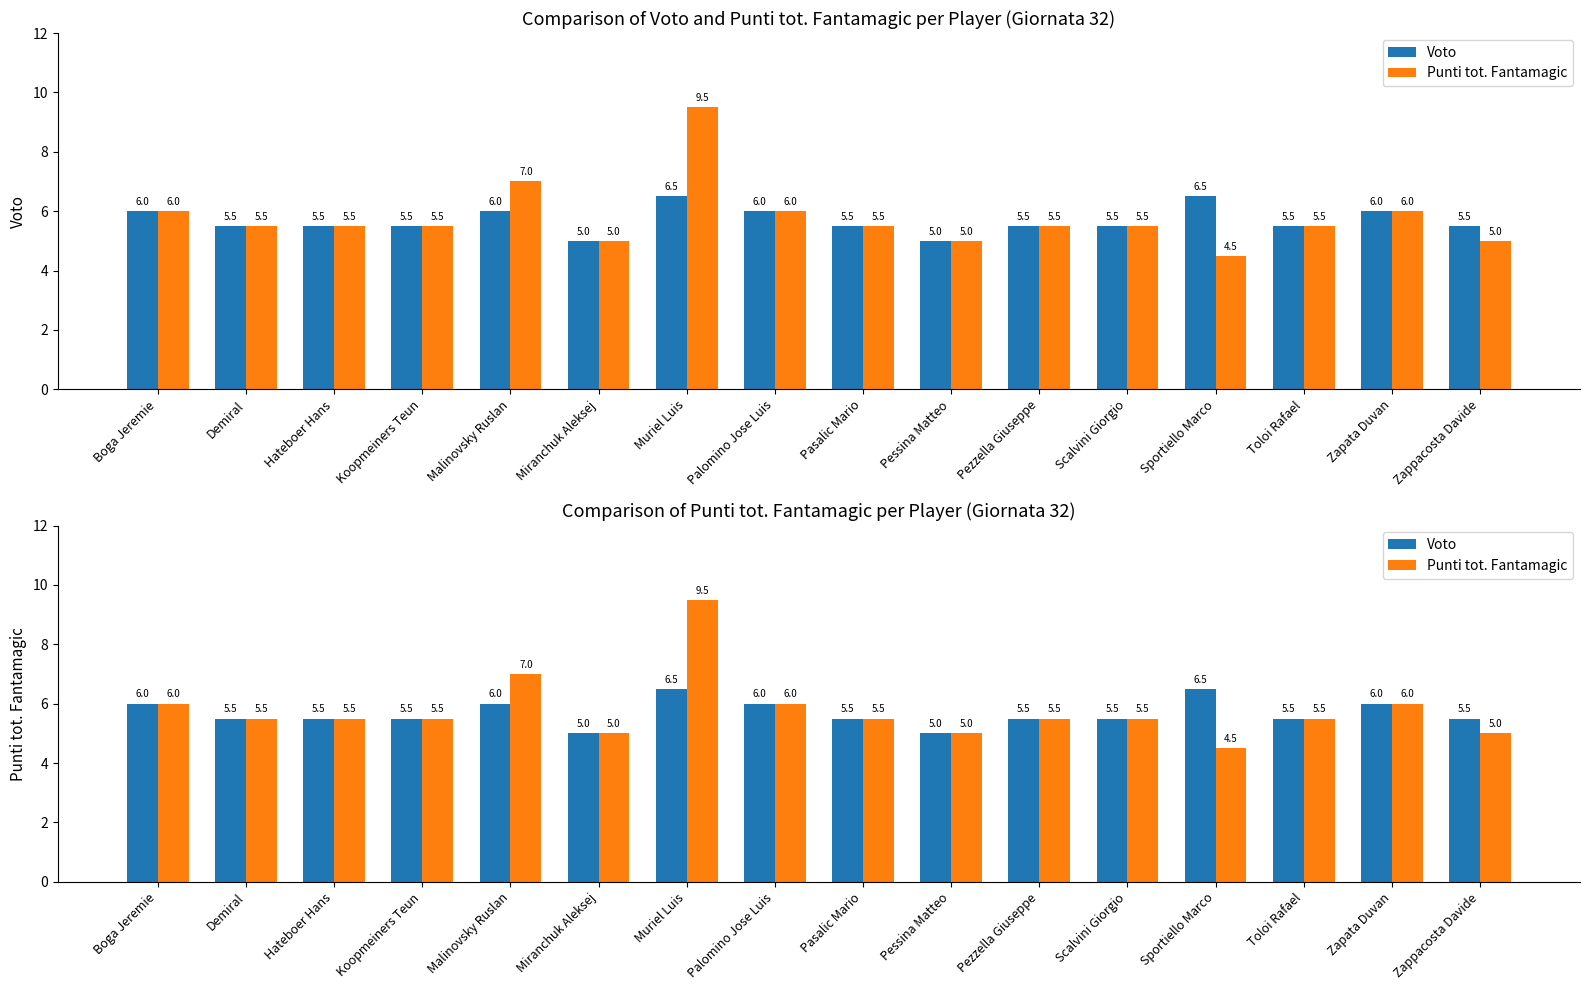

How many values in the Punti tot. Fantamagic series are below 5?

1